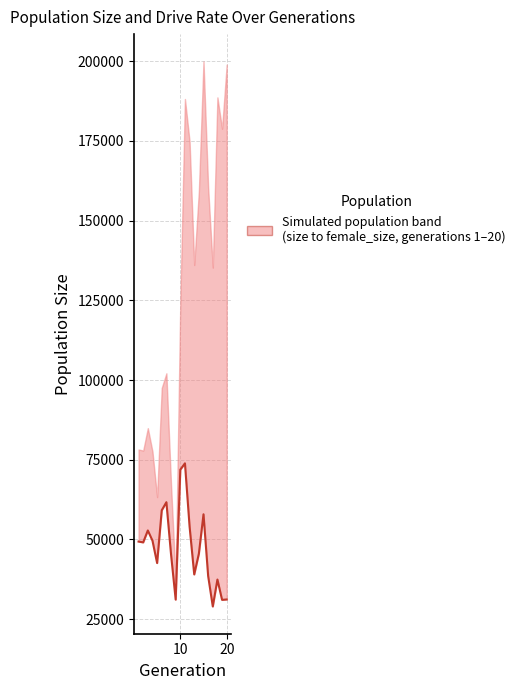

Is this an area chart (filled region under the line)?

No